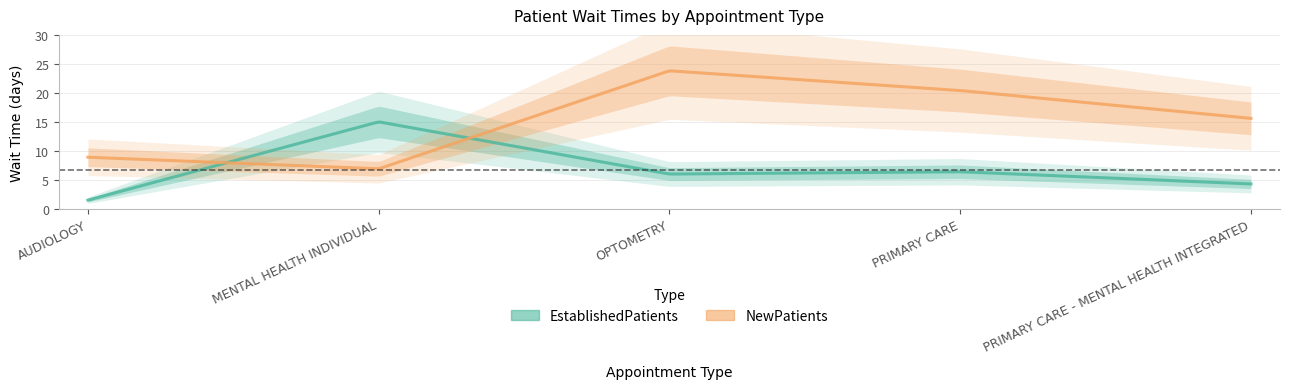

What is the difference between the EstablishedPatients values at MENTAL HEALTH INDIVIDUAL and OPTOMETRY?

9.0